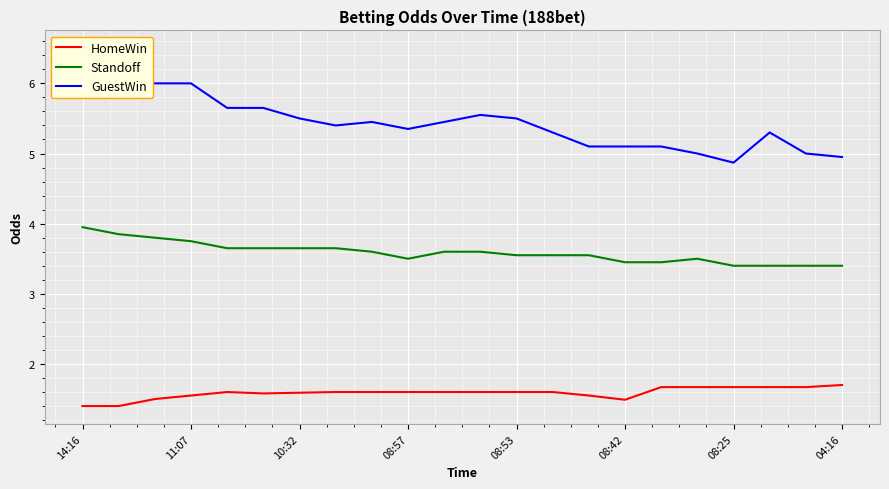

List the series in order of their overall mean, highest first.

GuestWin, Standoff, HomeWin